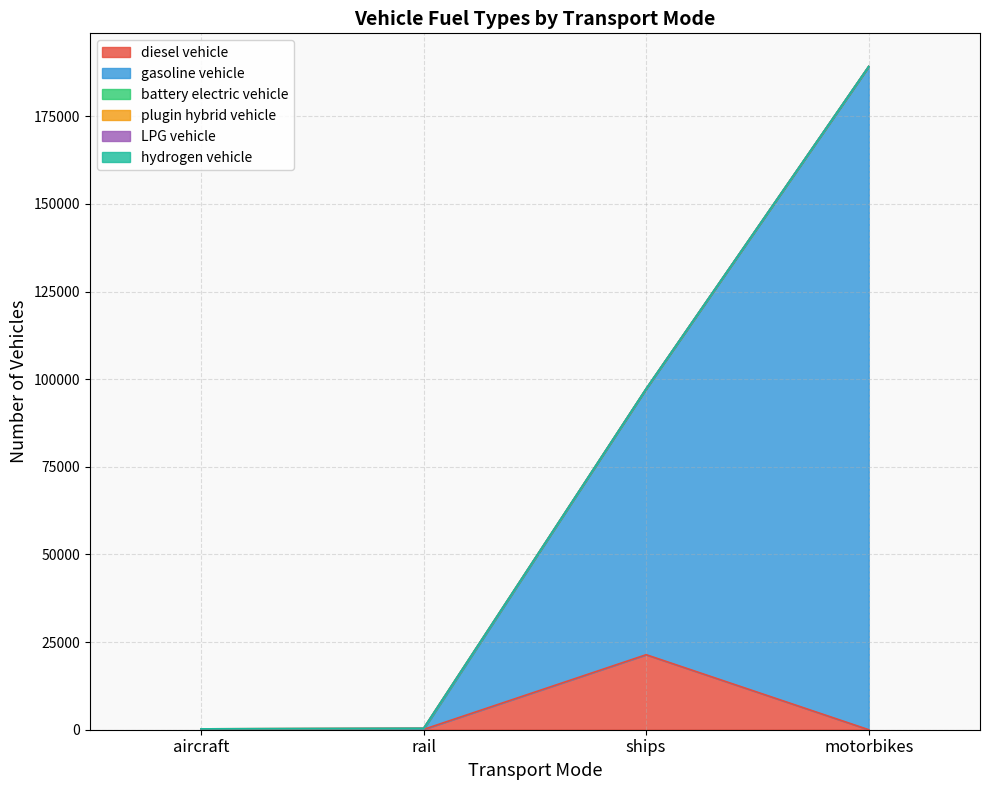

Reading right to left, what are all the values shown in this chart?

diesel vehicle: 0.0	21400.5	92.6	246.0
gasoline vehicle: 189221.0	75874.5	0.0	0.0
battery electric vehicle: 0.0	0.0	293.4	0.0
plugin hybrid vehicle: 0.0	0.0	0.0	0.0
LPG vehicle: 0.0	0.0	0.0	0.0
hydrogen vehicle: 0.0	0.0	0.0	0.0